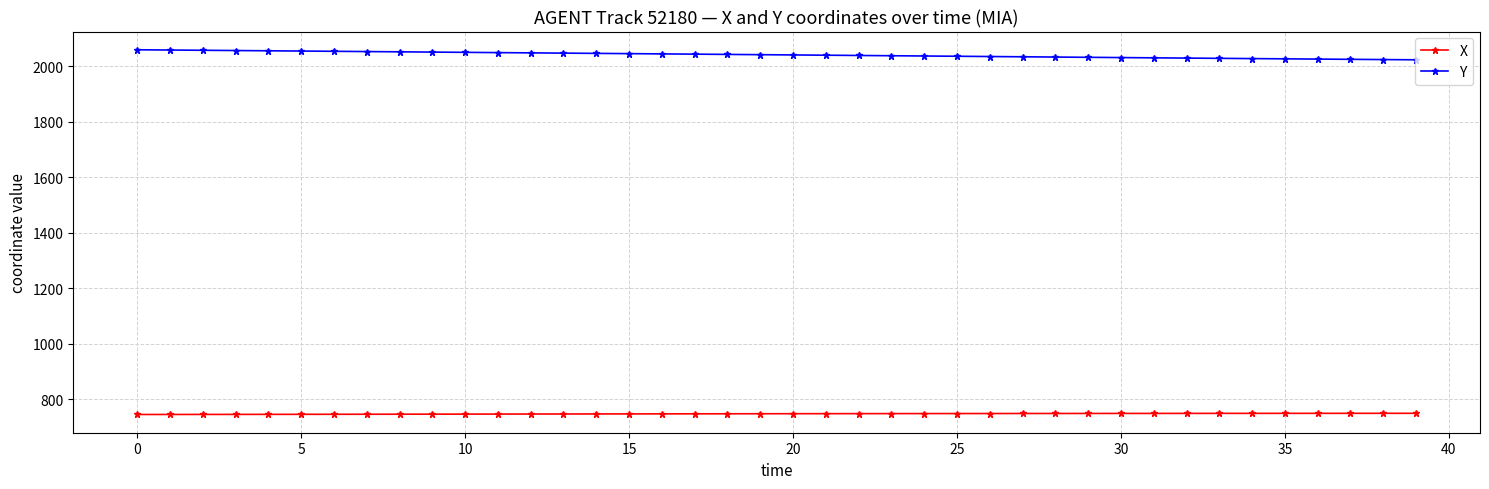

Rank the series by their maximum value, from lowest to highest.

X, Y